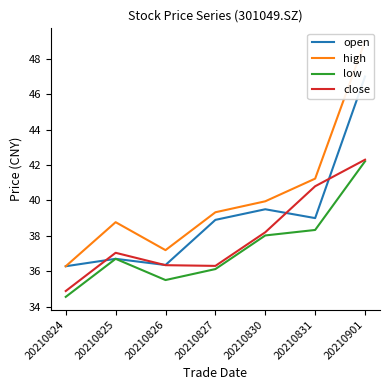

Reading left to right, extract all data points from this chart.

open: 20210824=36.3	20210825=36.7	20210826=36.4	20210827=38.9	20210830=39.5	20210831=39.0	20210901=47.0
high: 20210824=36.3	20210825=38.8	20210826=37.2	20210827=39.3	20210830=40.0	20210831=41.2	20210901=49.0
low: 20210824=34.5	20210825=36.7	20210826=35.5	20210827=36.1	20210830=38.0	20210831=38.3	20210901=42.2
close: 20210824=34.9	20210825=37.0	20210826=36.3	20210827=36.3	20210830=38.2	20210831=40.8	20210901=42.3